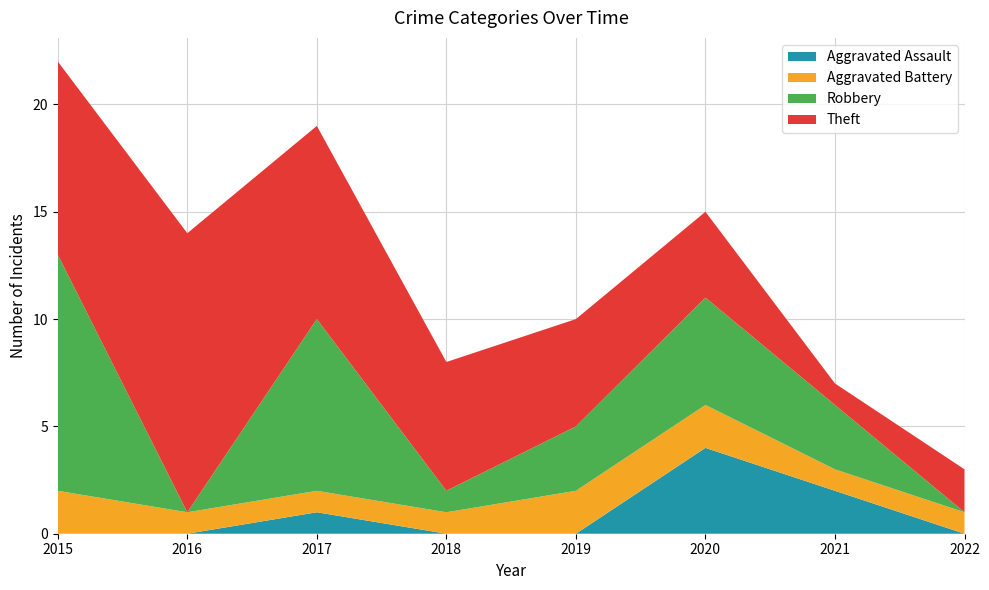

Reading left to right, what are all the values shown in this chart?

Aggravated Assault: 2015=0	2016=0	2017=1	2018=0	2019=0	2020=4	2021=2	2022=0
Aggravated Battery: 2015=2	2016=1	2017=1	2018=1	2019=2	2020=2	2021=1	2022=1
Robbery: 2015=11	2016=0	2017=8	2018=1	2019=3	2020=5	2021=3	2022=0
Theft: 2015=9	2016=13	2017=9	2018=6	2019=5	2020=4	2021=1	2022=2